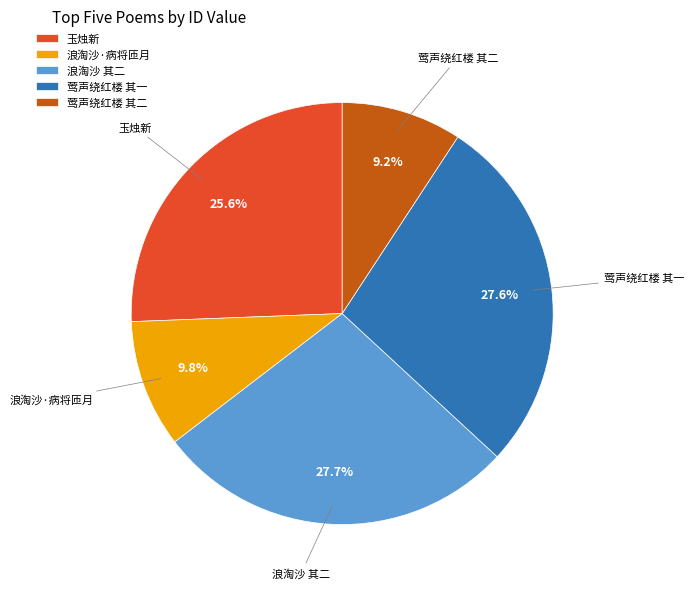

Count the number of slices in the pie.

5